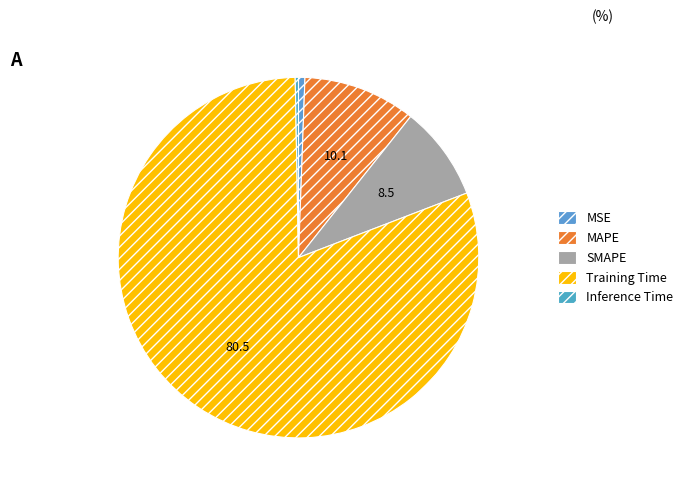

How many slices are in this pie chart?

5